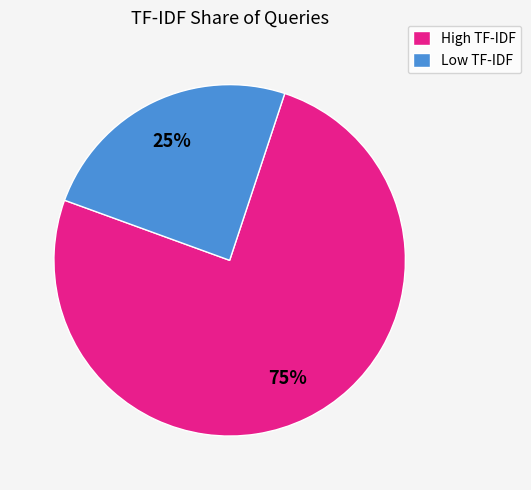

Combined, do Low TF-IDF and High TF-IDF account for over 50%?

Yes